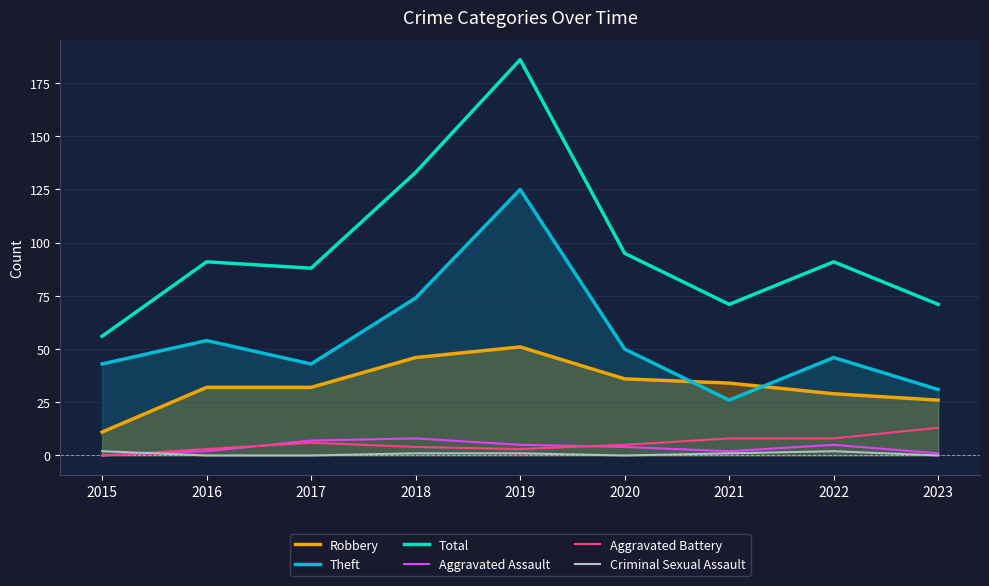

The value of Total at 2015 is 56. True or false?

True